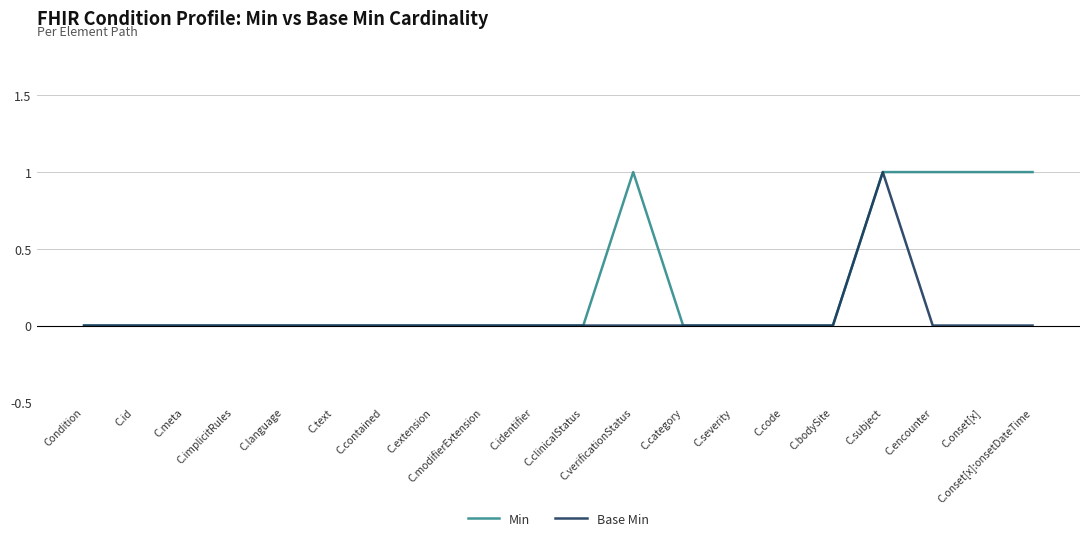

The value of Min at C.bodySite is 1. True or false?

False